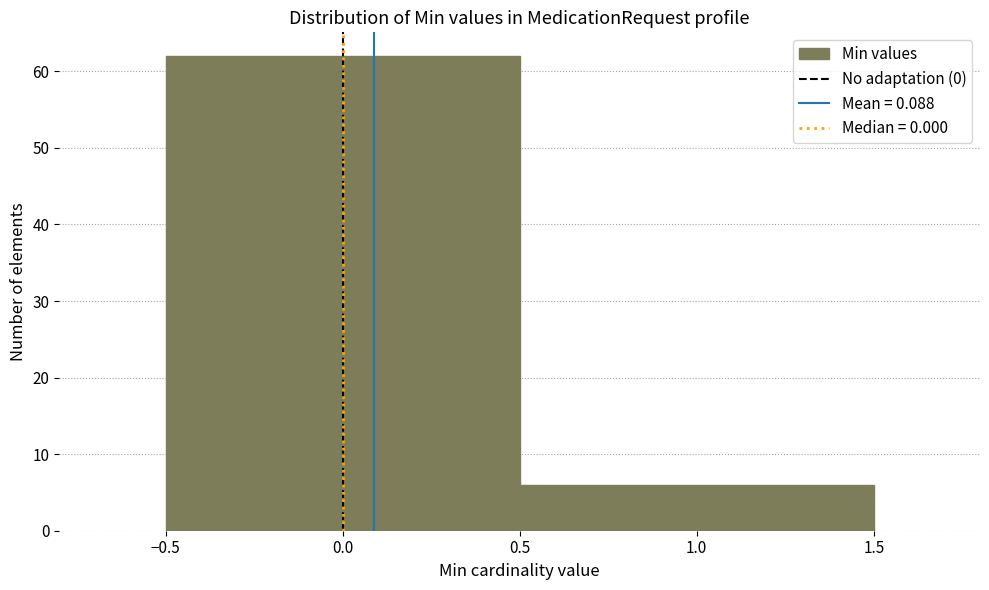

Reading left to right, list every bar in this chart as the range it spans on the x-axis followed by its height. The values are not printed on the chart, so give them approximately, as read against the axis.

-0.5 to 0.5: 62
0.5 to 1.5: 6